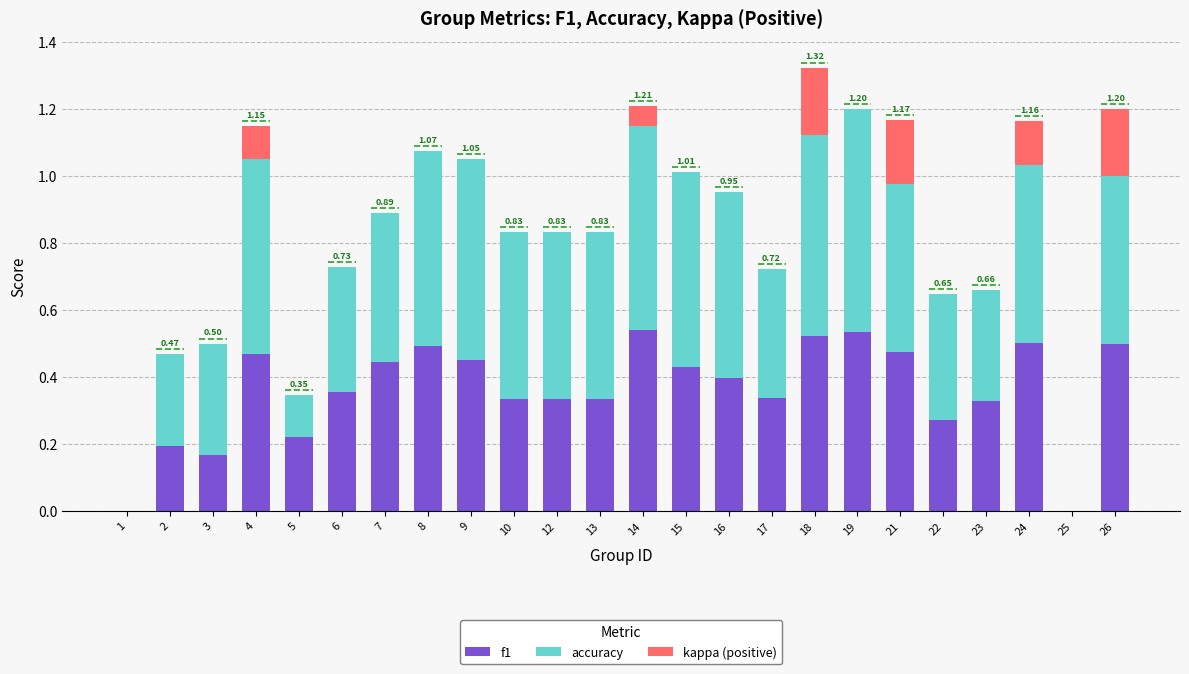

Reading left to right, list all the values displayed in this chart.

f1: 0.0	0.2	0.2	0.5	0.2	0.4	0.4	0.5	0.5	0.3	0.3	0.3	0.5	0.4	0.4	0.3	0.5	0.5	0.5	0.3	0.3	0.5	0.0	0.5
accuracy: 0.0	0.3	0.3	0.6	0.1	0.4	0.4	0.6	0.6	0.5	0.5	0.5	0.6	0.6	0.6	0.4	0.6	0.7	0.5	0.4	0.3	0.5	0.0	0.5
kappa (positive): 0.0	0.0	0.0	0.1	0.0	0.0	0.0	0.0	0.0	0.0	0.0	0.0	0.1	0.0	0.0	0.0	0.2	0.0	0.2	0.0	0.0	0.1	0.0	0.2